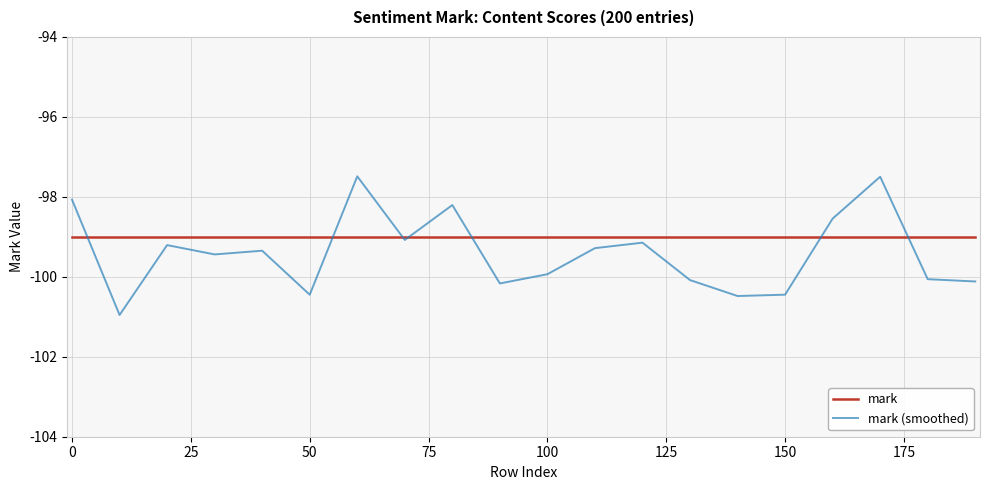

What is the maximum value shown in the chart?

-97.5